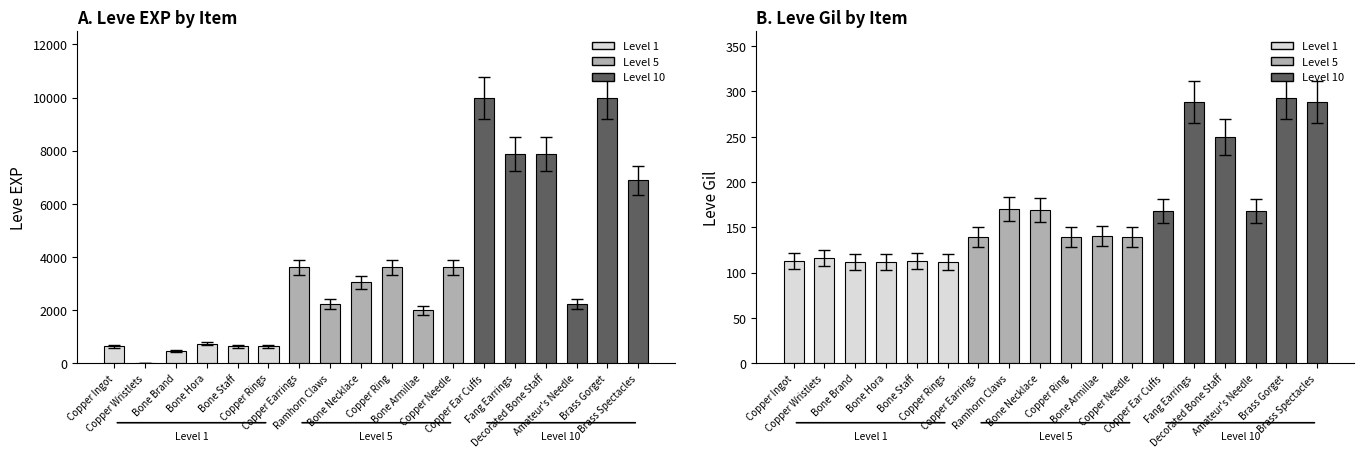

True or false: Leve Gil has a value of 116 at Copper Wristlets.

True